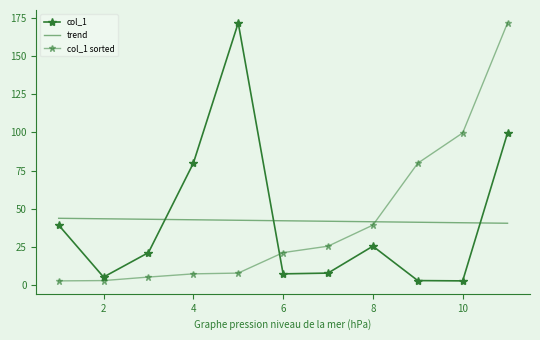

What is the change in value from 2 to 7?

+2.6